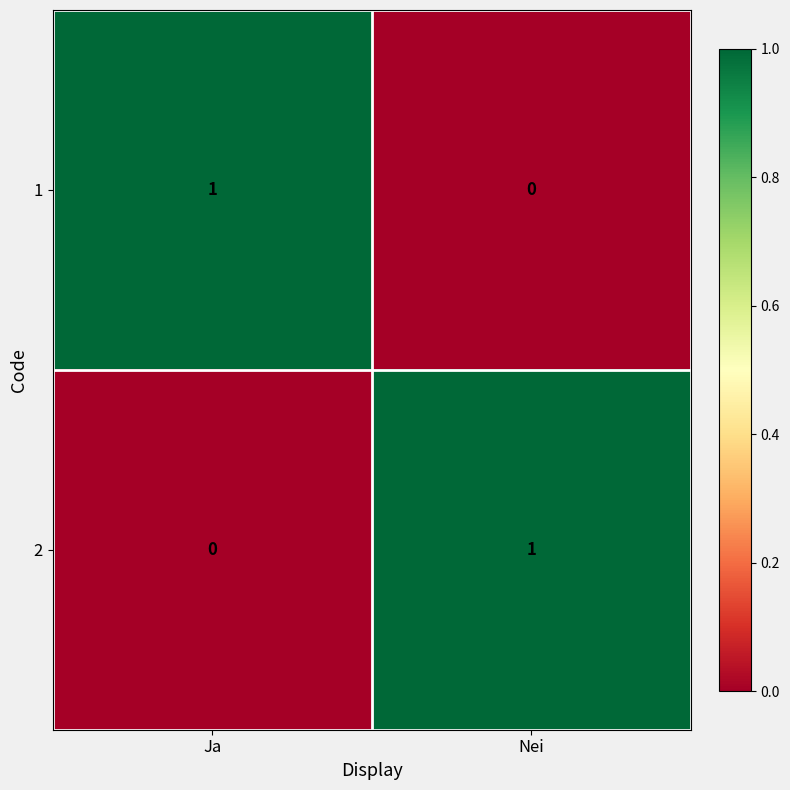

At which label does 1 reach its minimum?

Nei